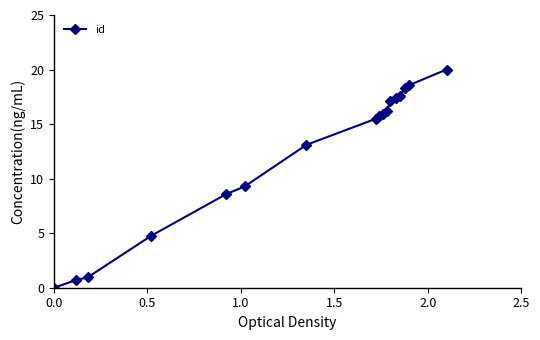

What is the sum of all values?

209.8